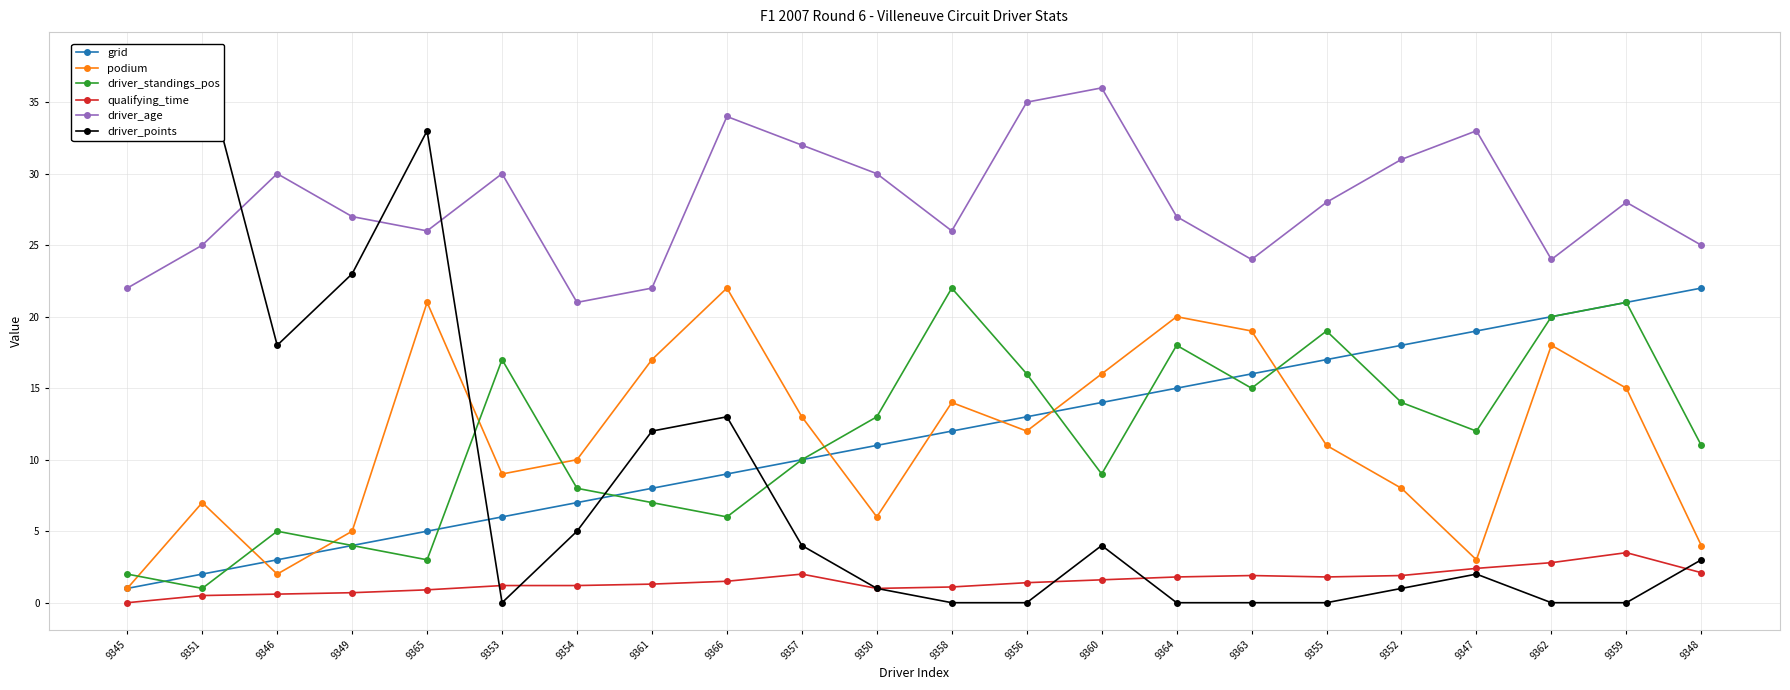

What is the value of the driver_standings_pos point at the 16th from the left?

15.0